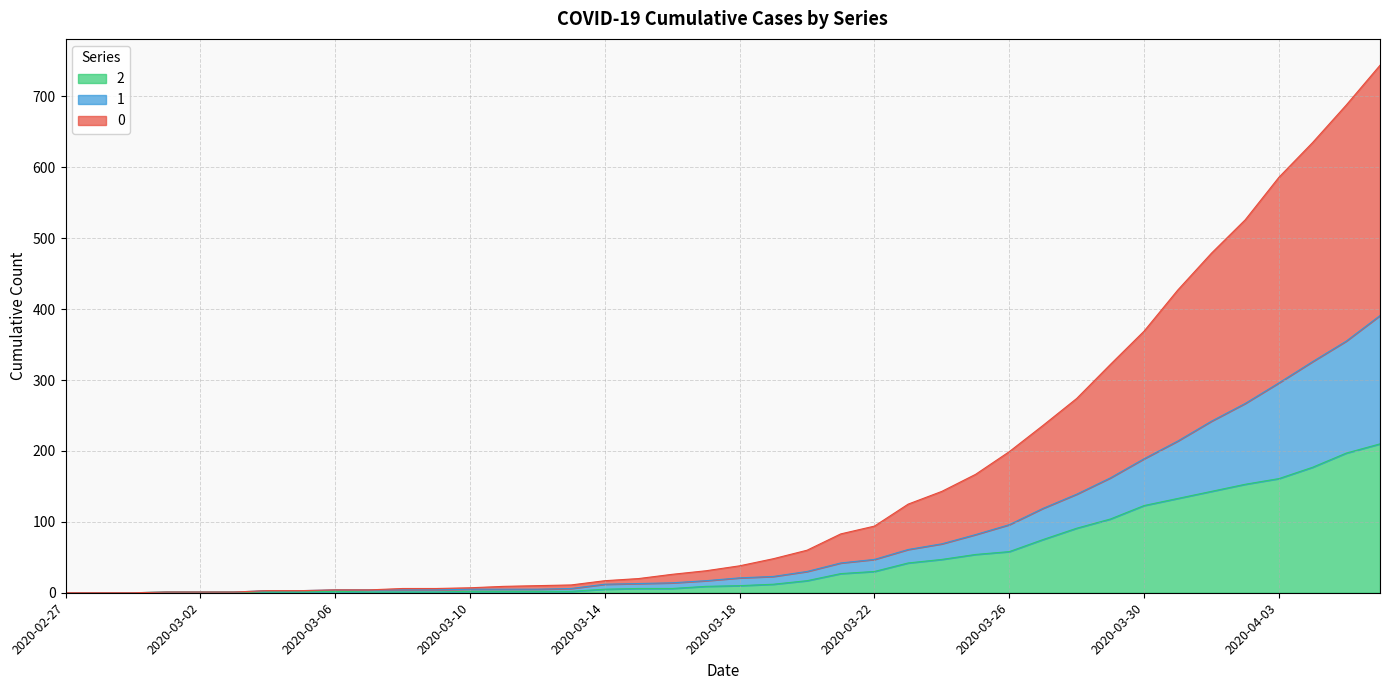

At how many categories does at least one series exceed 134?

14